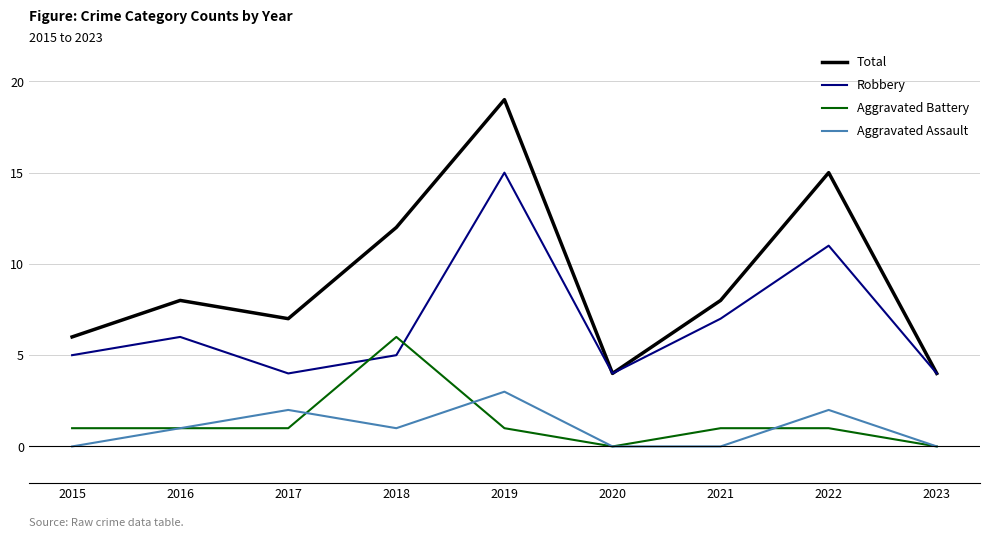

Reading right to left, list all the values displayed in this chart.

Total: 4	15	8	4	19	12	7	8	6
Robbery: 4	11	7	4	15	5	4	6	5
Aggravated Battery: 0	1	1	0	1	6	1	1	1
Aggravated Assault: 0	2	0	0	3	1	2	1	0